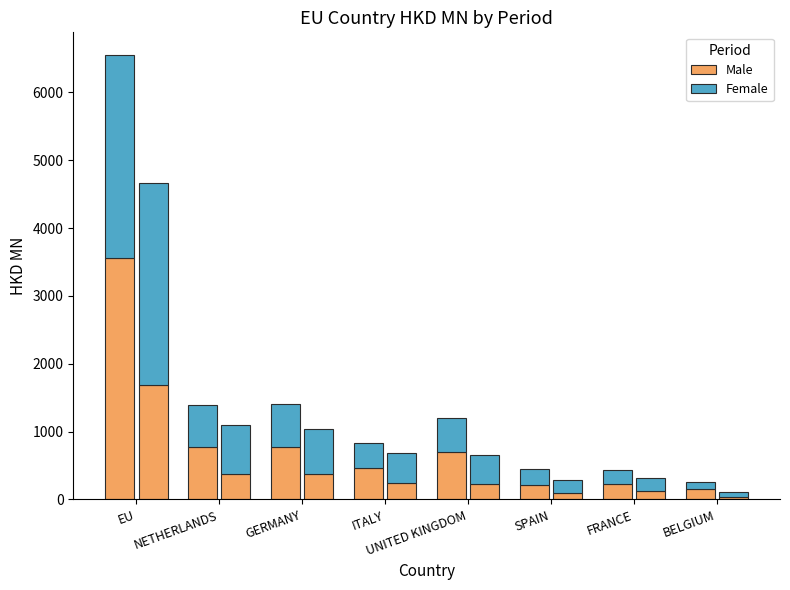

What are all the series names shown in the legend?

Male, Female